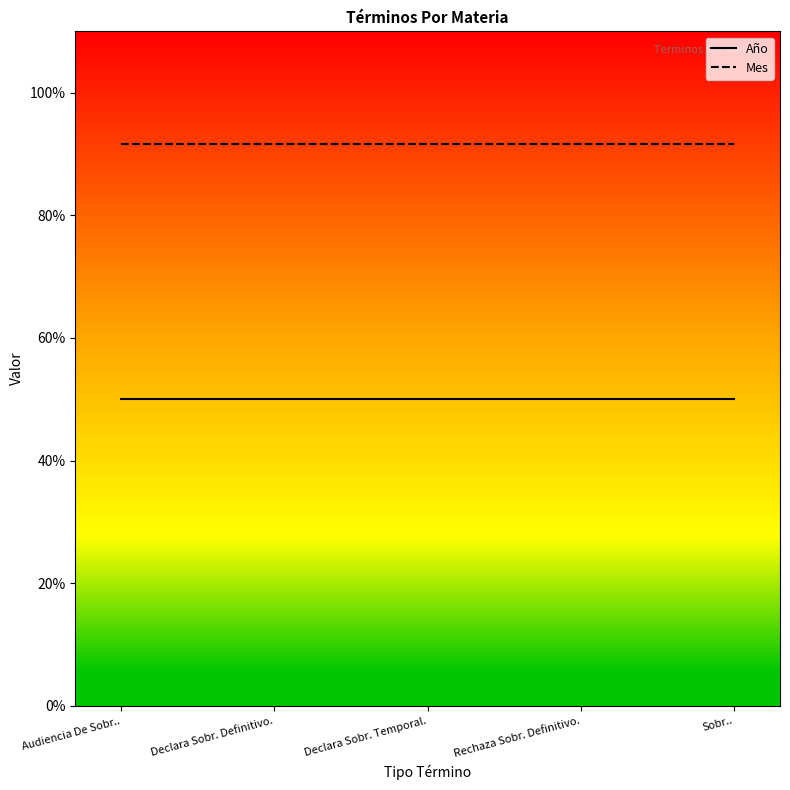

Does the chart display data point markers on the line(s)?

No